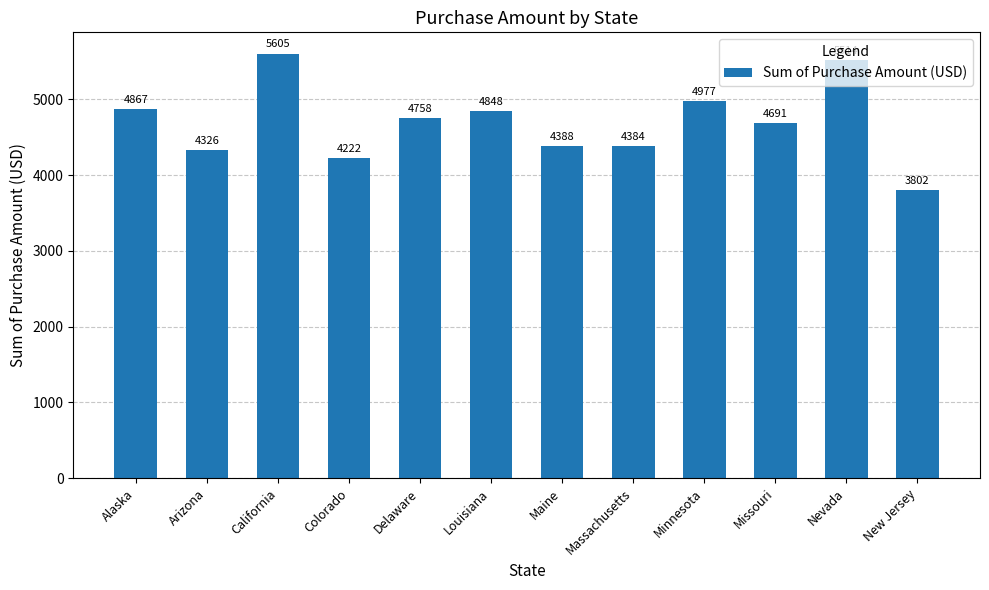

Are the bars grouped side by side (vs. stacked)?

No